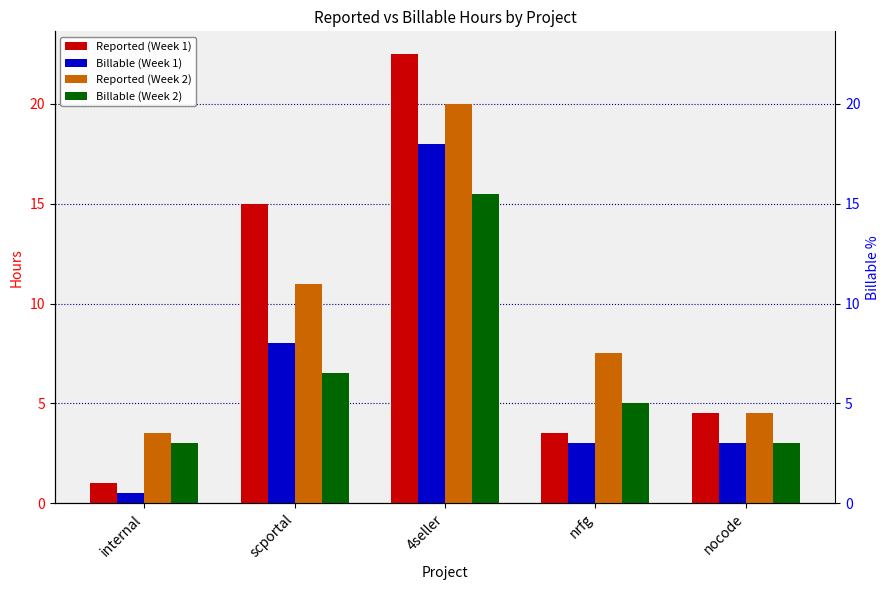

Does the chart contain any negative values?

No